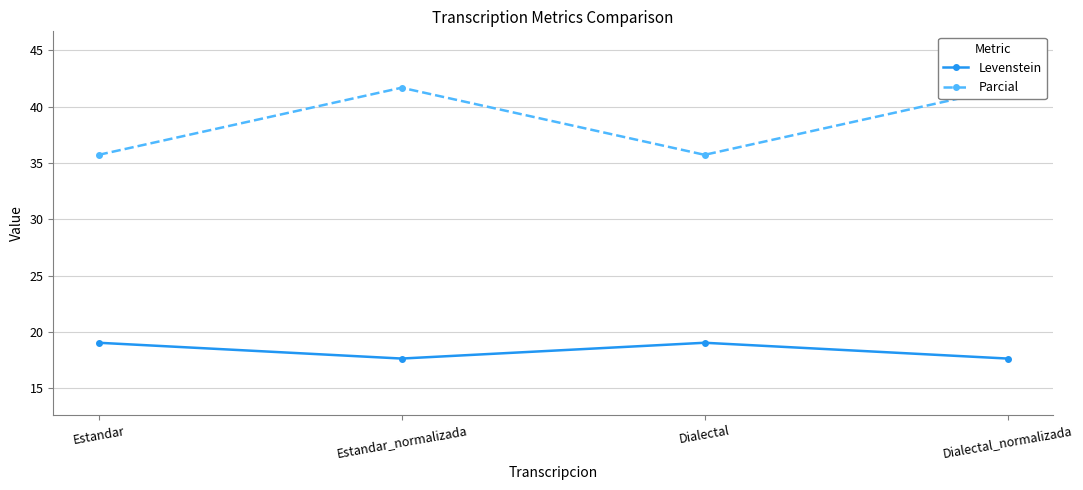

What are all the series names shown in the legend?

Levenstein, Parcial